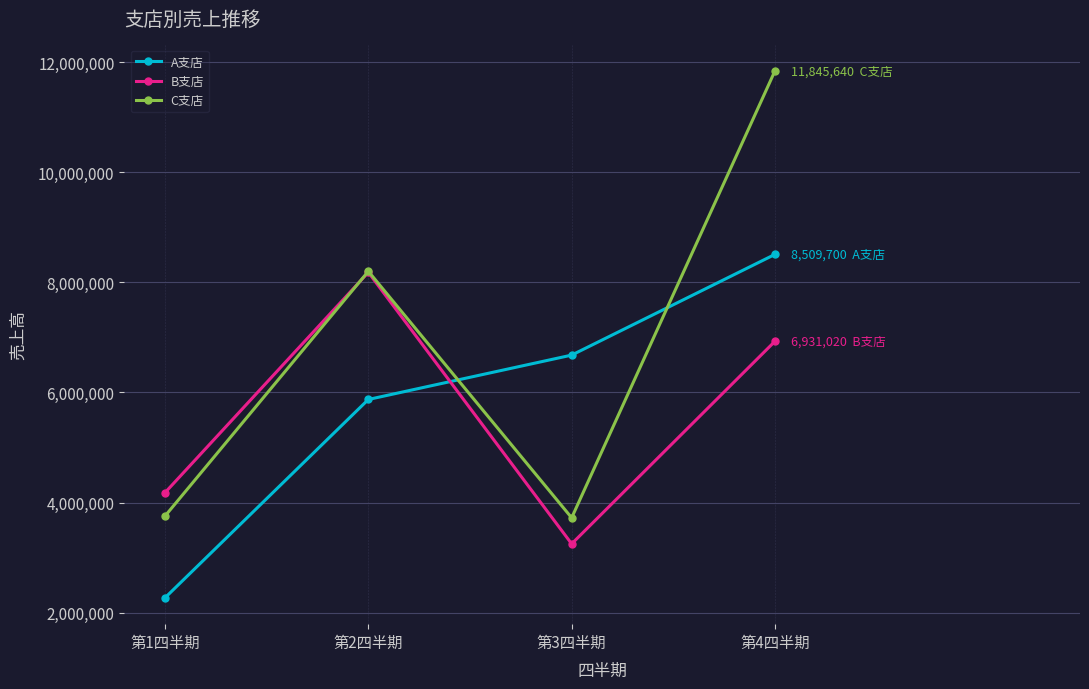

True or false: A支店 has more than 1 points higher than both neighbors.

False